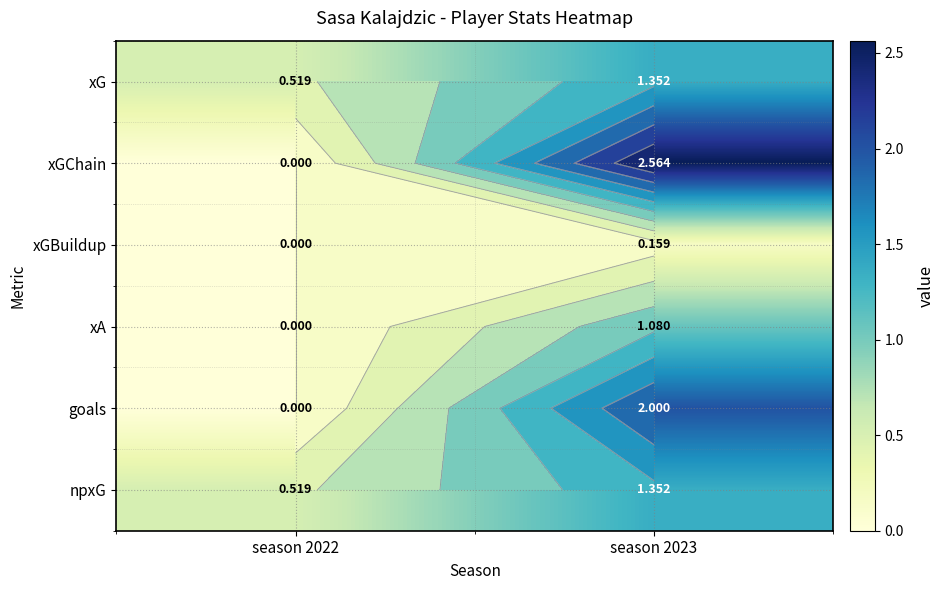

At how many categories does at least one series exceed 2?

1